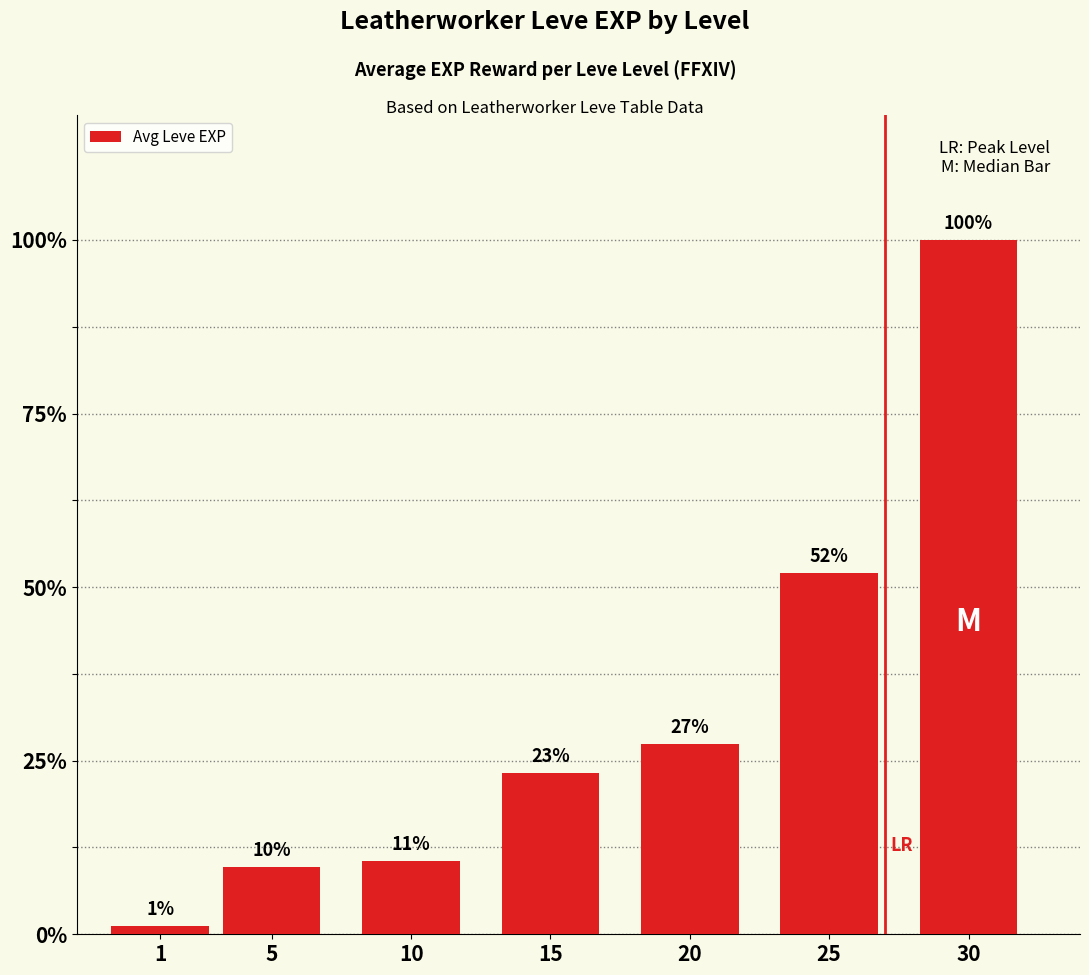

Does the chart contain any negative values?

No